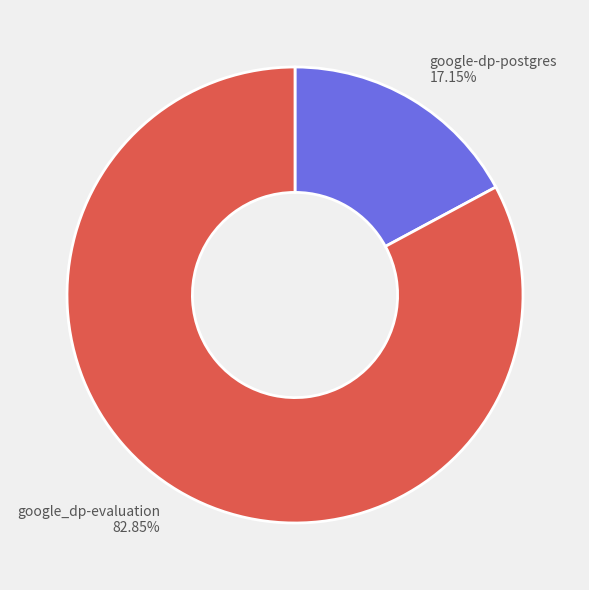

Which category has the smallest portion of the pie?

google-dp-postgres